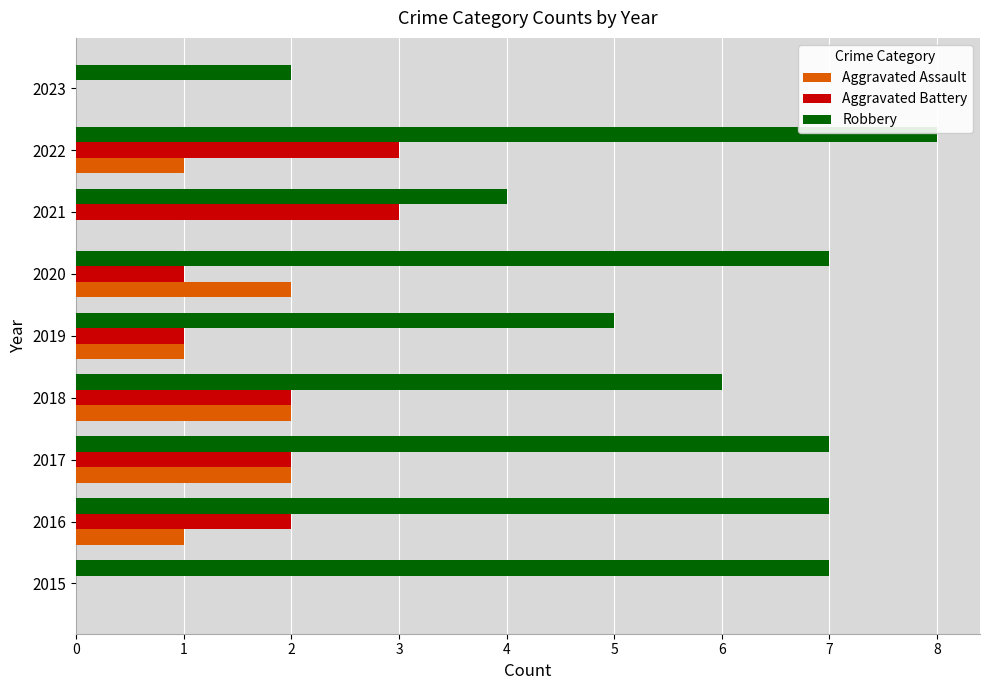

Between 2015 and 2020, which series saw the biggest shift?

Aggravated Assault